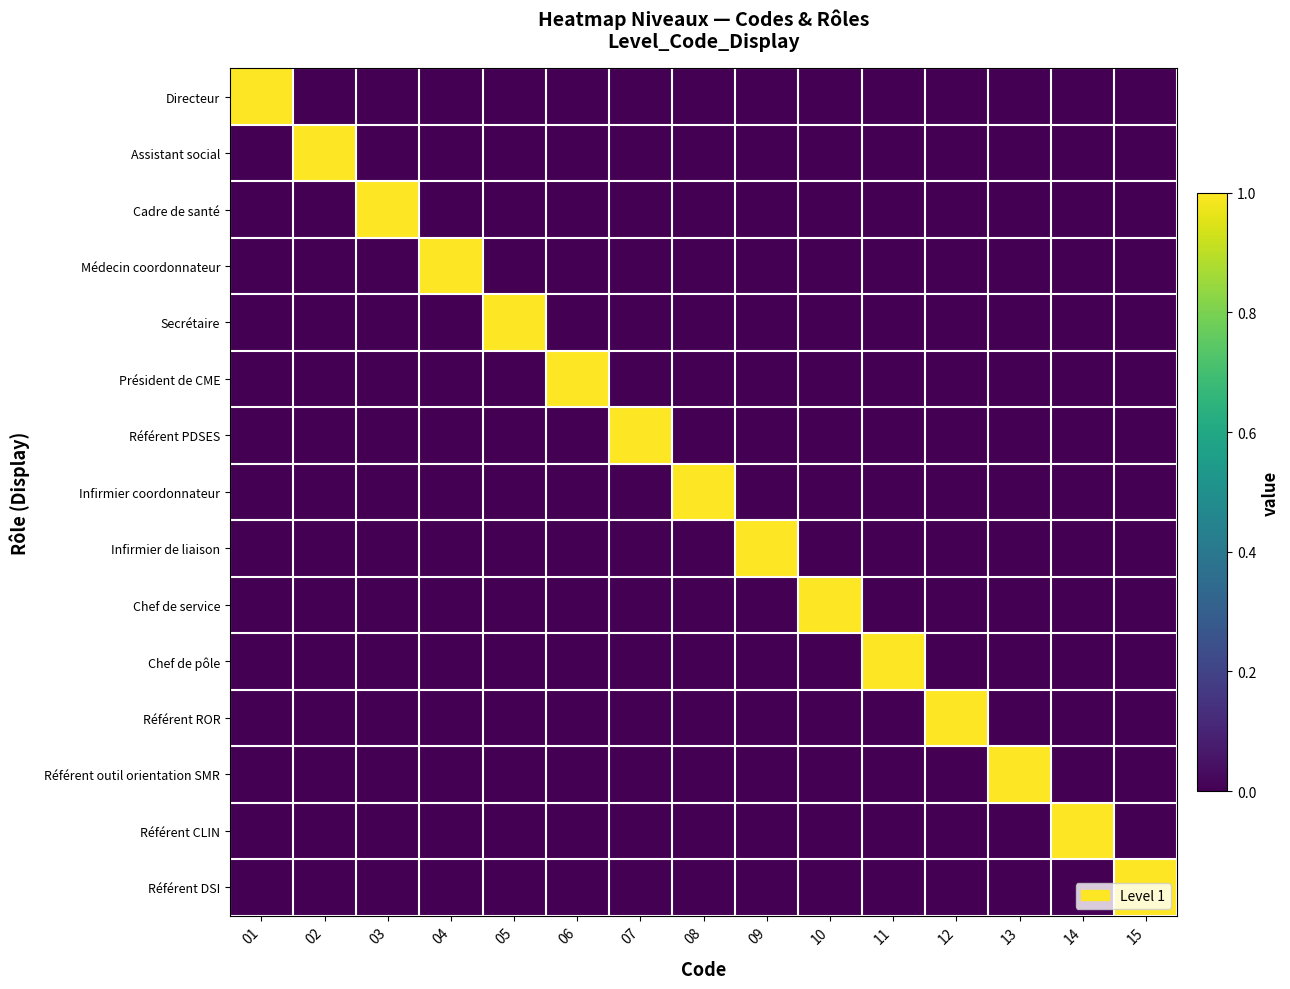

How many categories are shown in the chart?

15